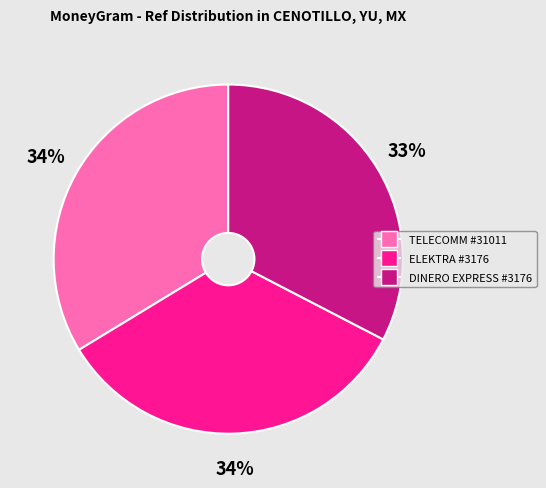

Does any single category account for the majority?

No